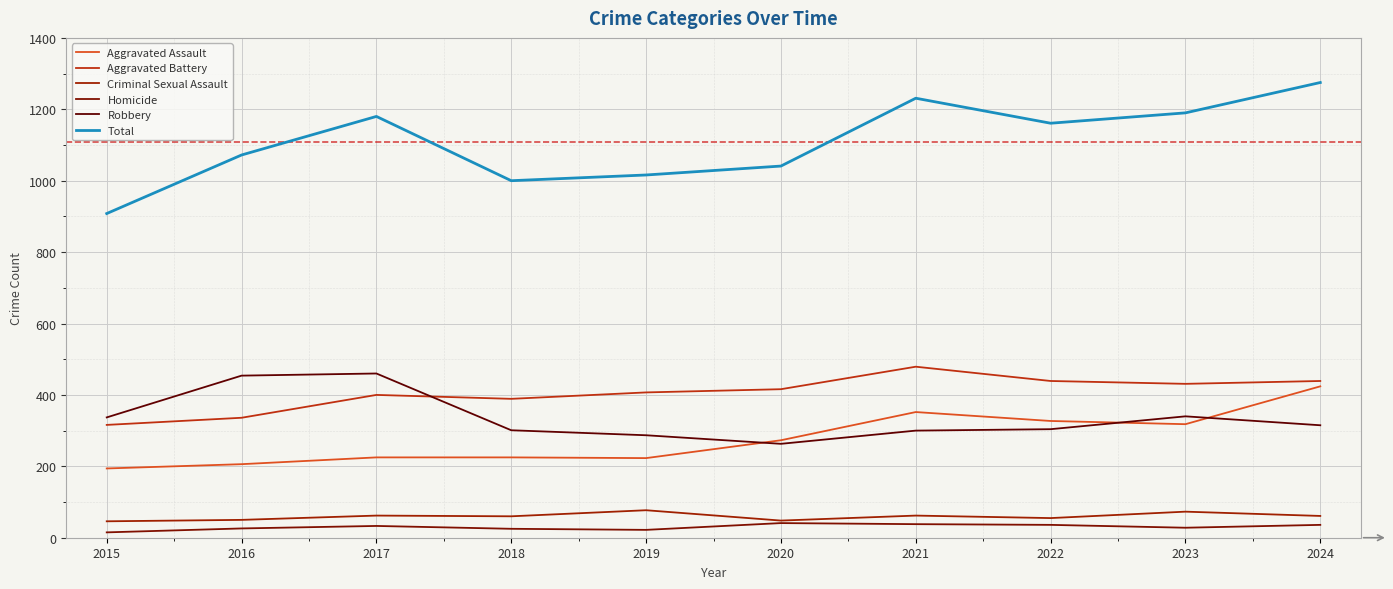

What is the sum of all Robbery values?

3361